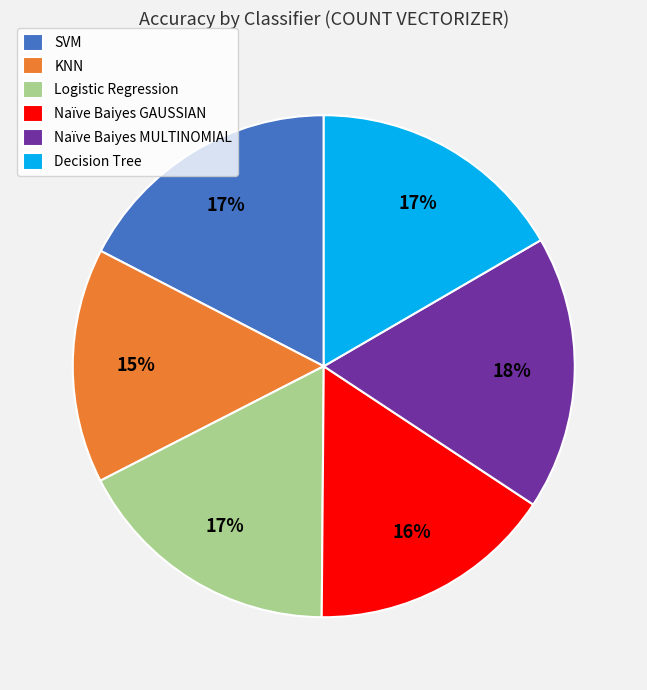

Is it true that Decision Tree is 30% of the pie?

False